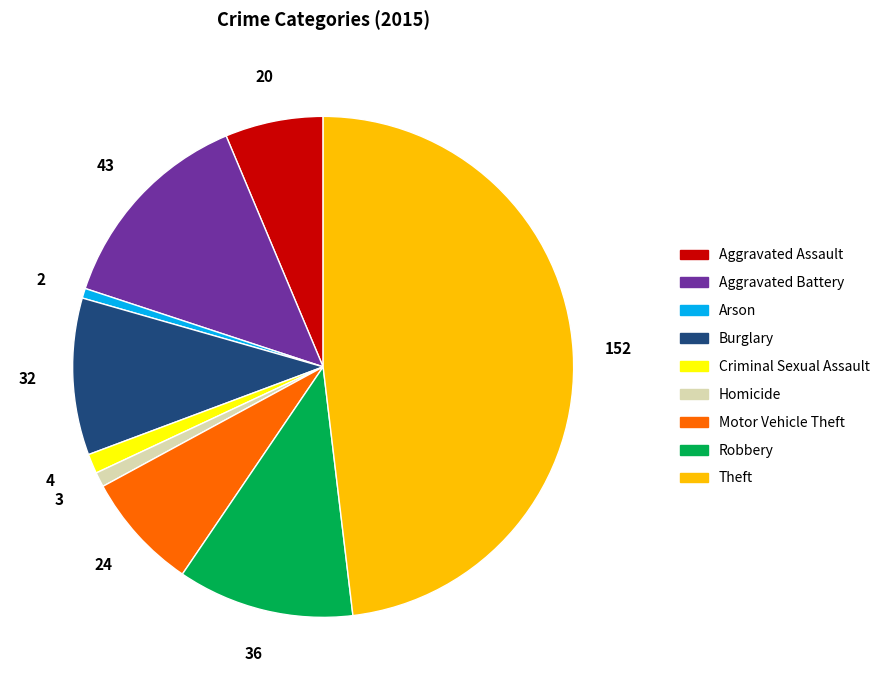

Does Theft account for over 50% of the chart?

No